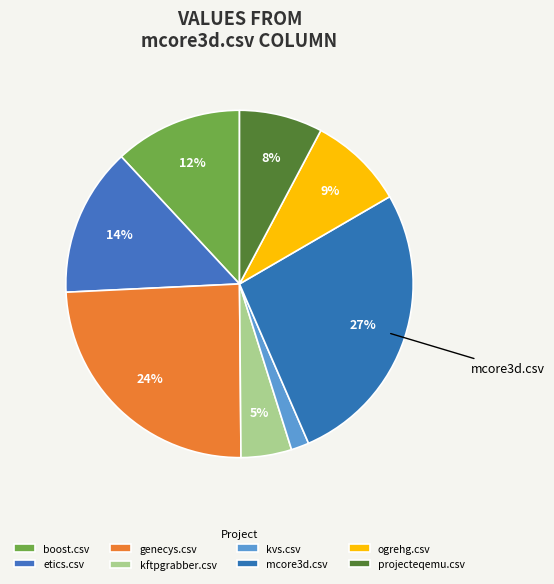

How much of the chart is everything except etics.csv?

86.1%